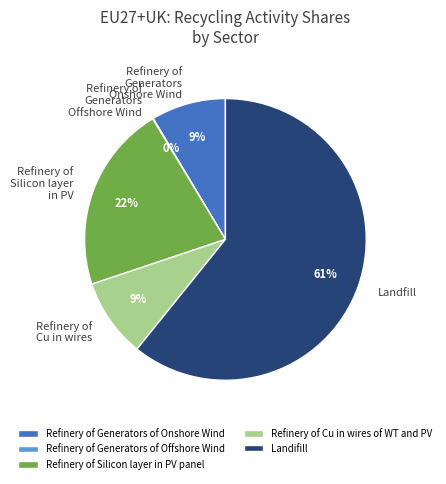

The Refinery of Silicon layer in PV panel slice represents 22% of the pie. True or false?

True